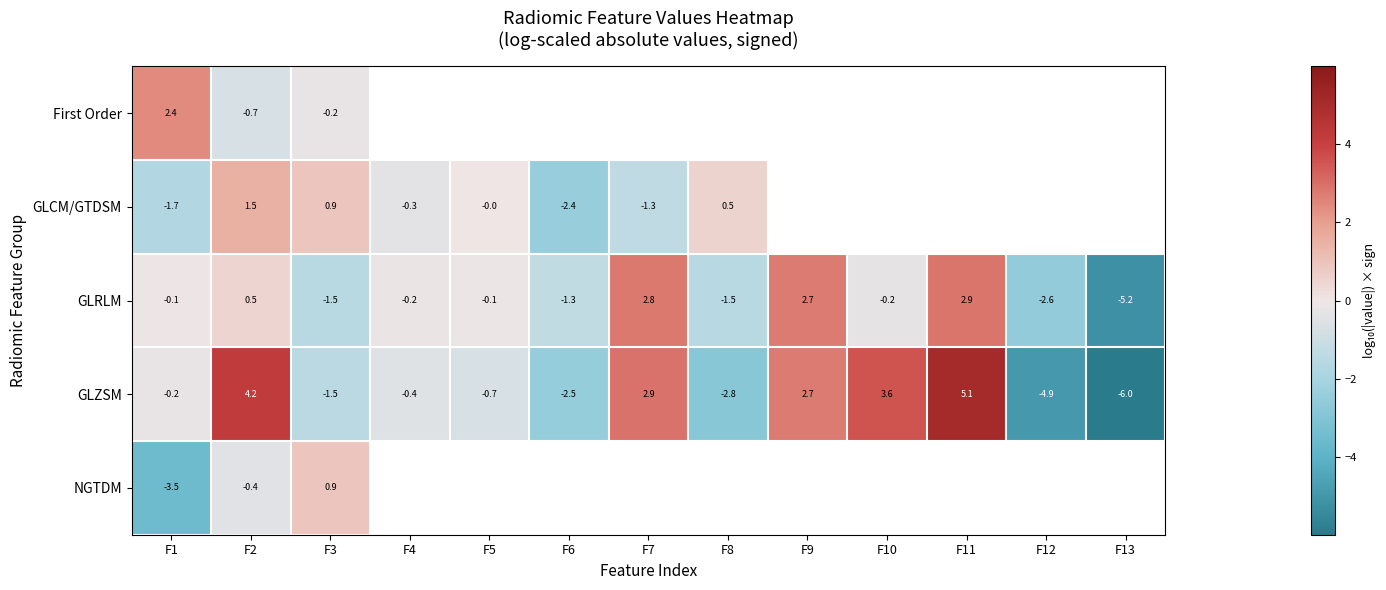

Which has a higher value, F1 or F5?

F5